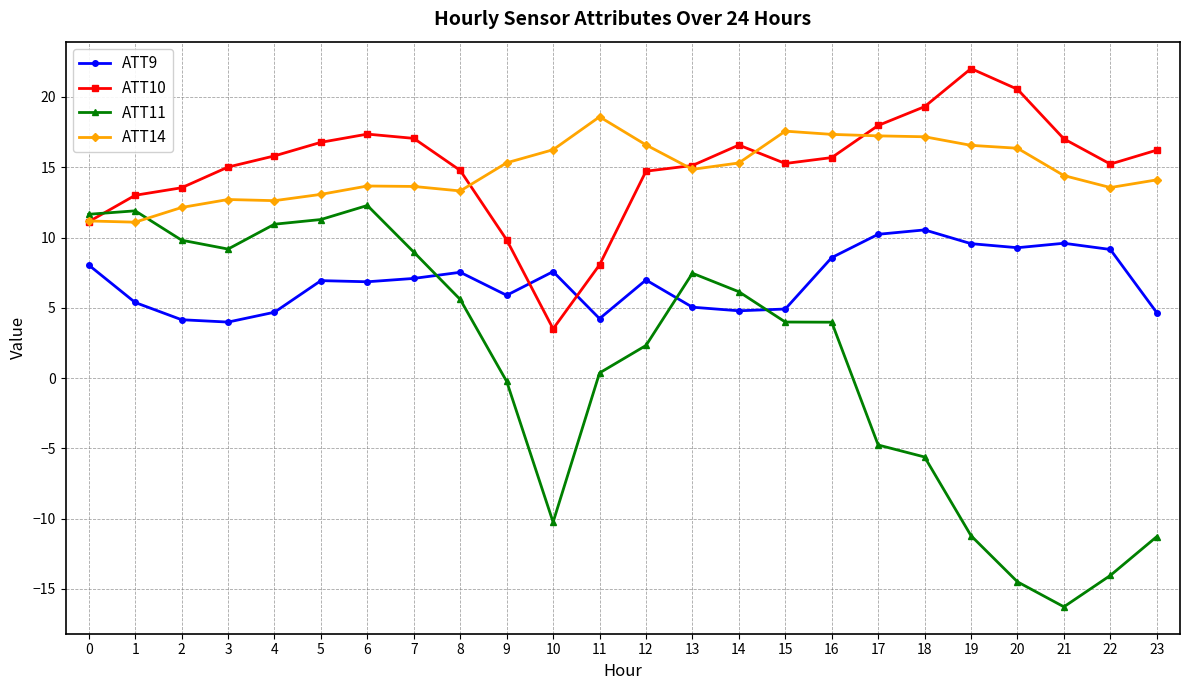

What are all the series names shown in the legend?

ATT9, ATT10, ATT11, ATT14